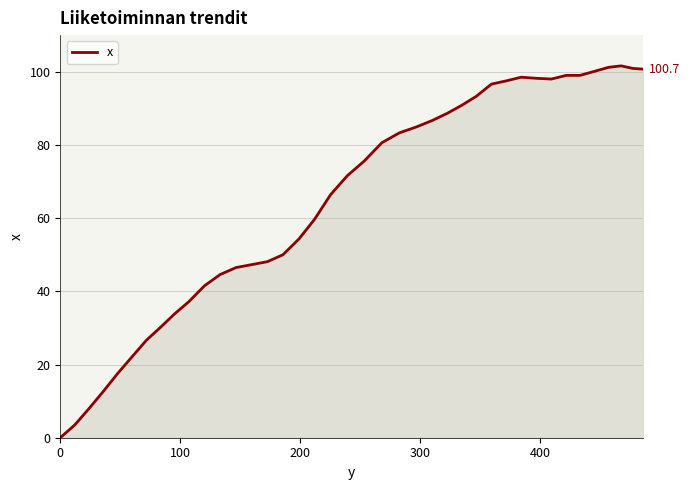

What is the greatest value displayed?

101.6